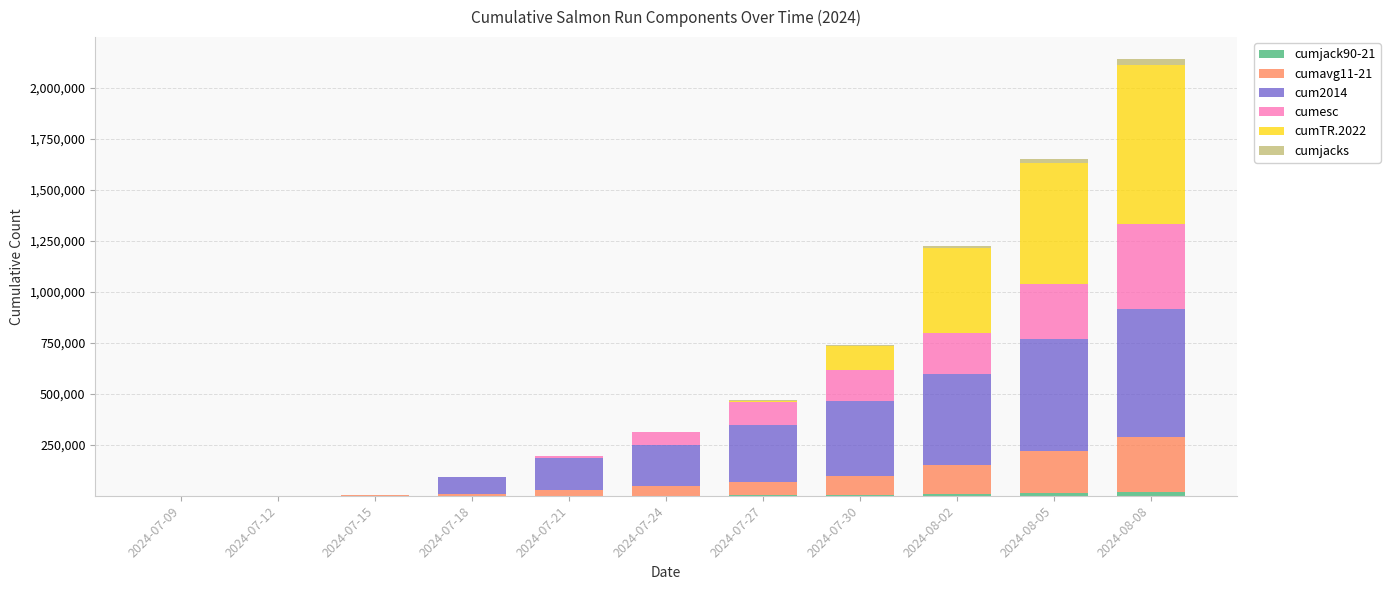

What is the total value across all series at 2024-08-02?

1226537.0